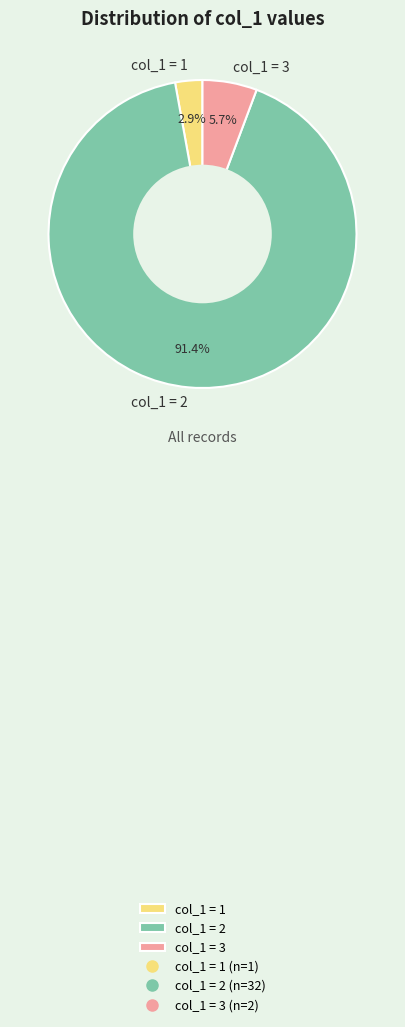

What portion of the pie excludes col_1 = 2?

8.6%